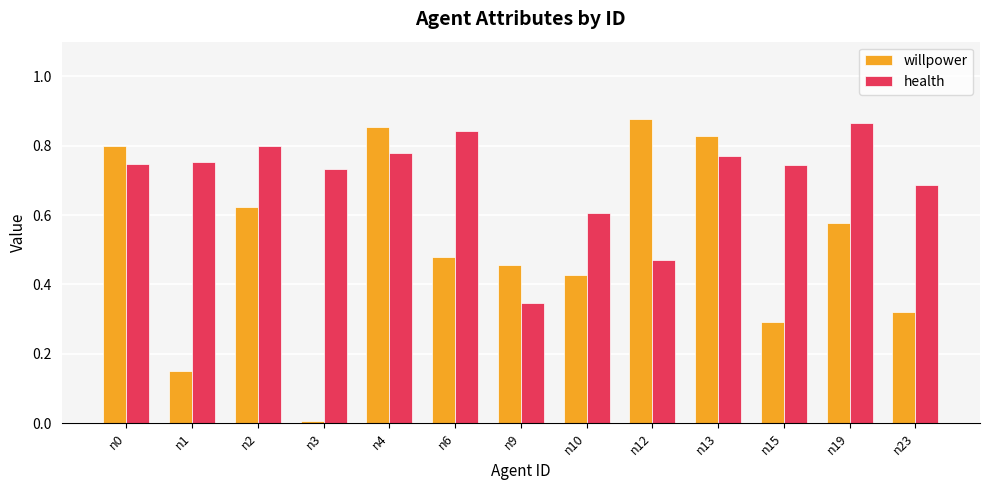

Rank the series by their maximum value, from highest to lowest.

willpower, health